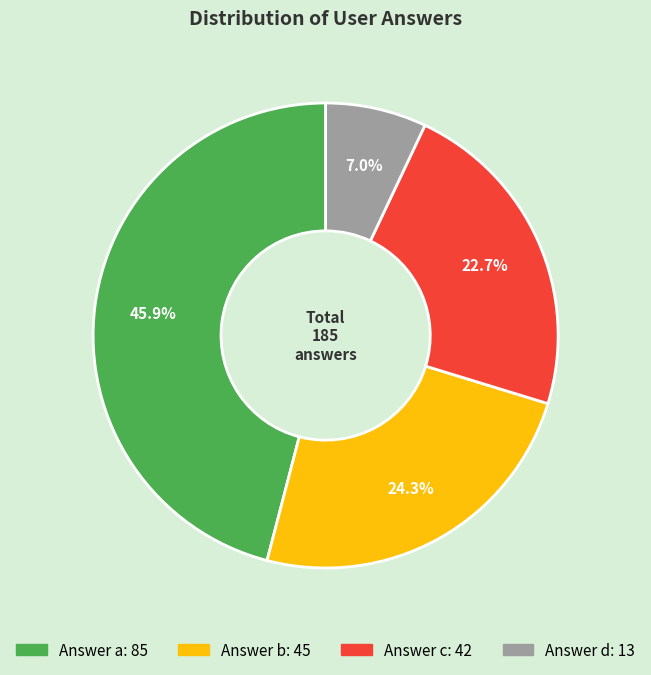

Is there a majority slice in this chart?

No